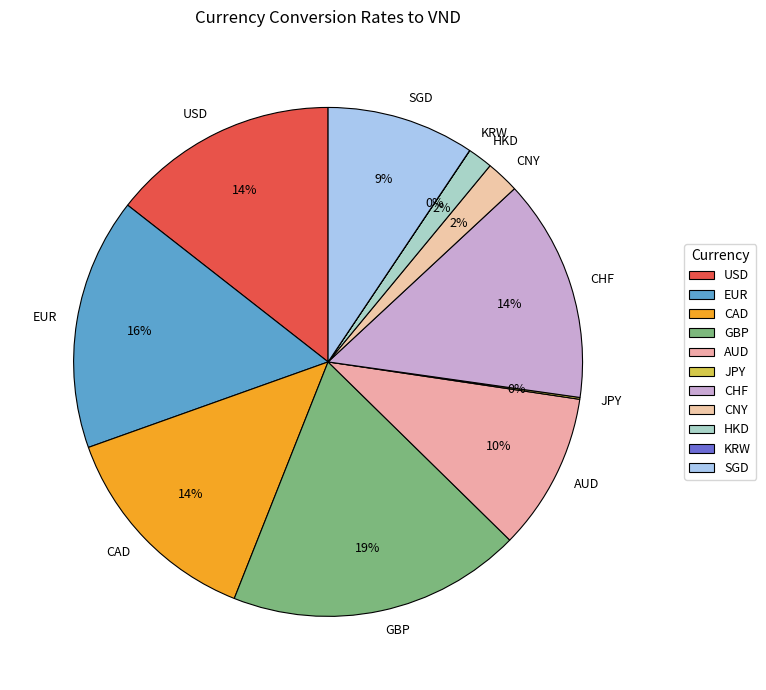

What is the largest slice in the pie chart?

GBP